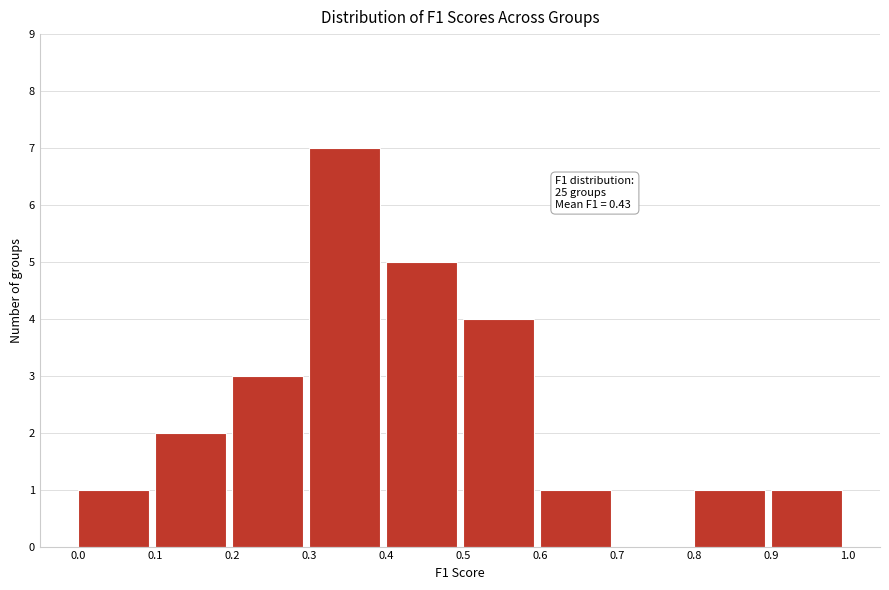

Over which range of the x-axis is the bar tallest?

0.3 to 0.4